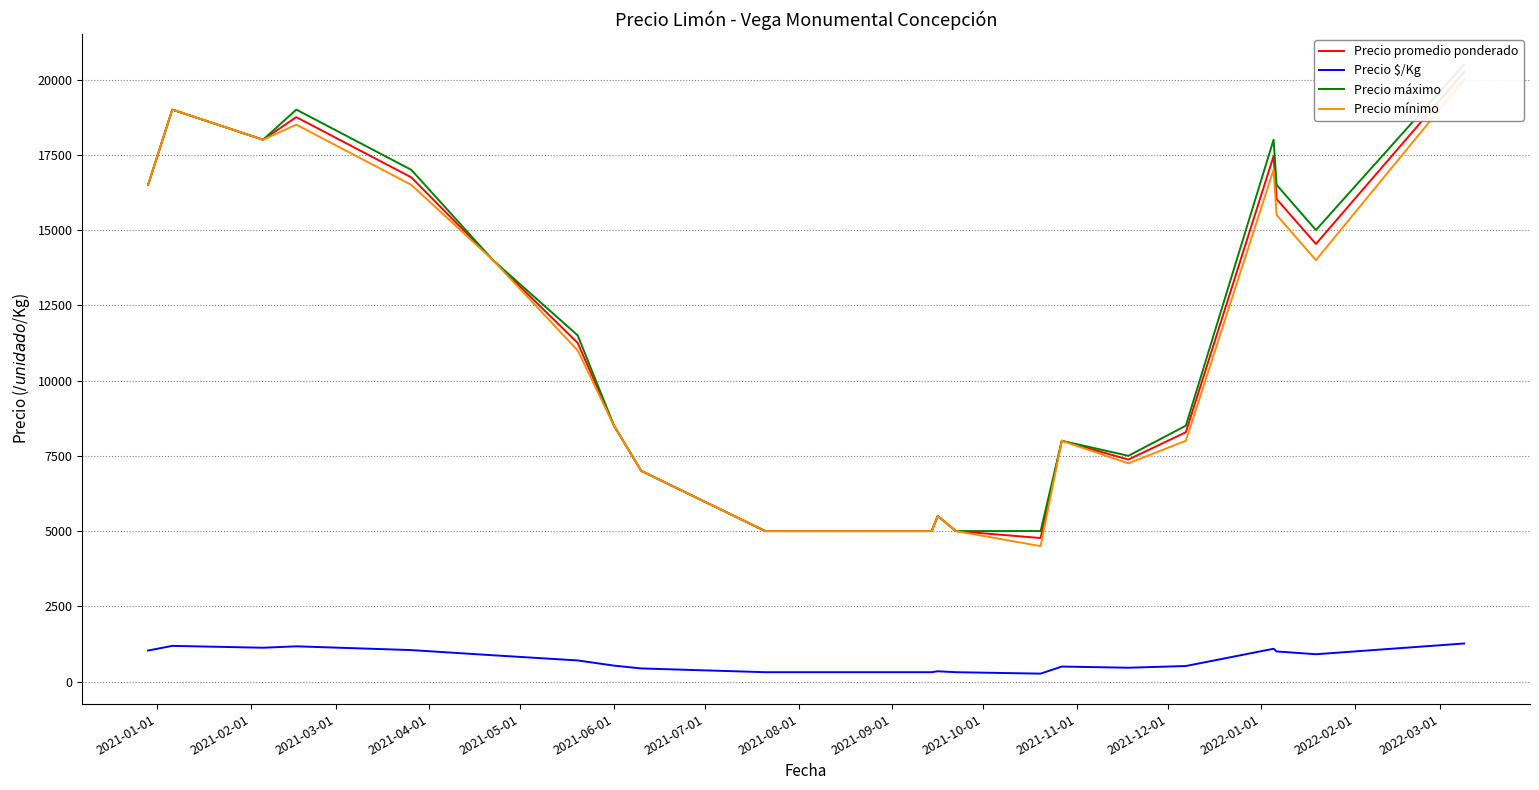

What are all the series names shown in the legend?

Precio promedio ponderado, Precio $/Kg, Precio máximo, Precio mínimo